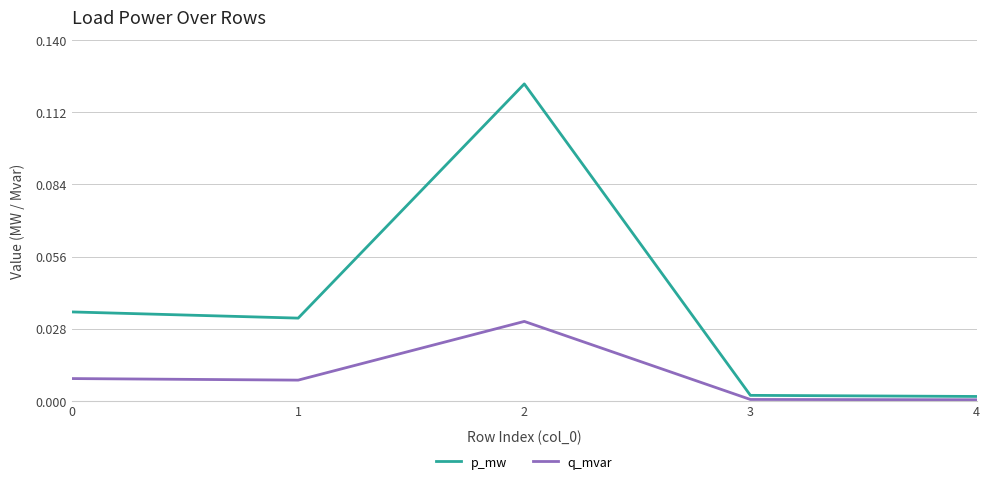

At how many categories does at least one series exceed 0?

5